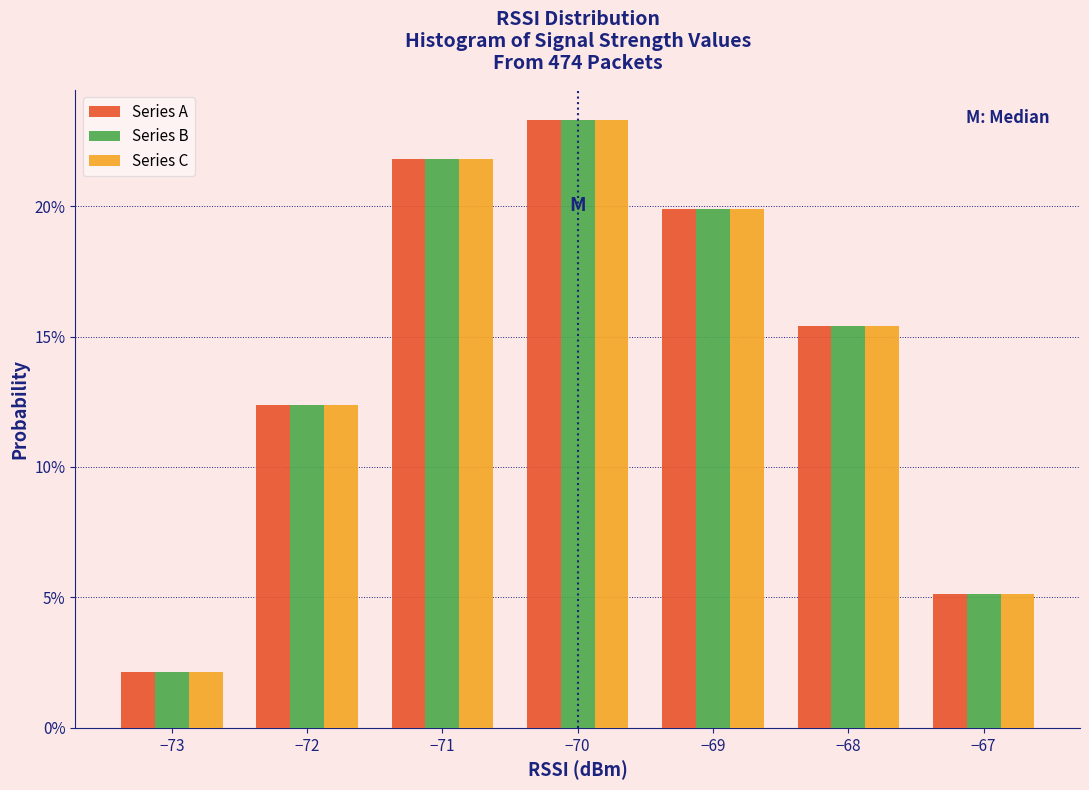

Does the chart contain stacked bars?

No